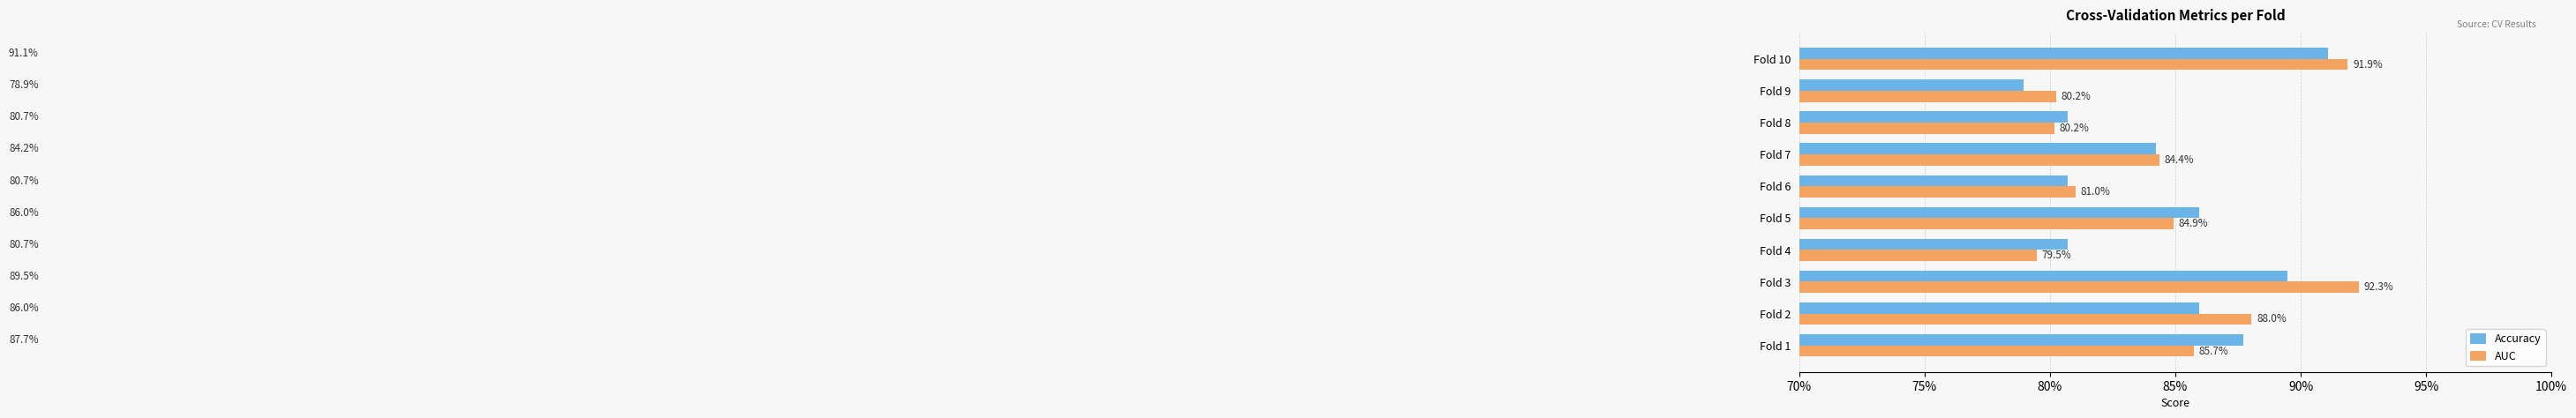

What are all the series names shown in the legend?

Accuracy, AUC